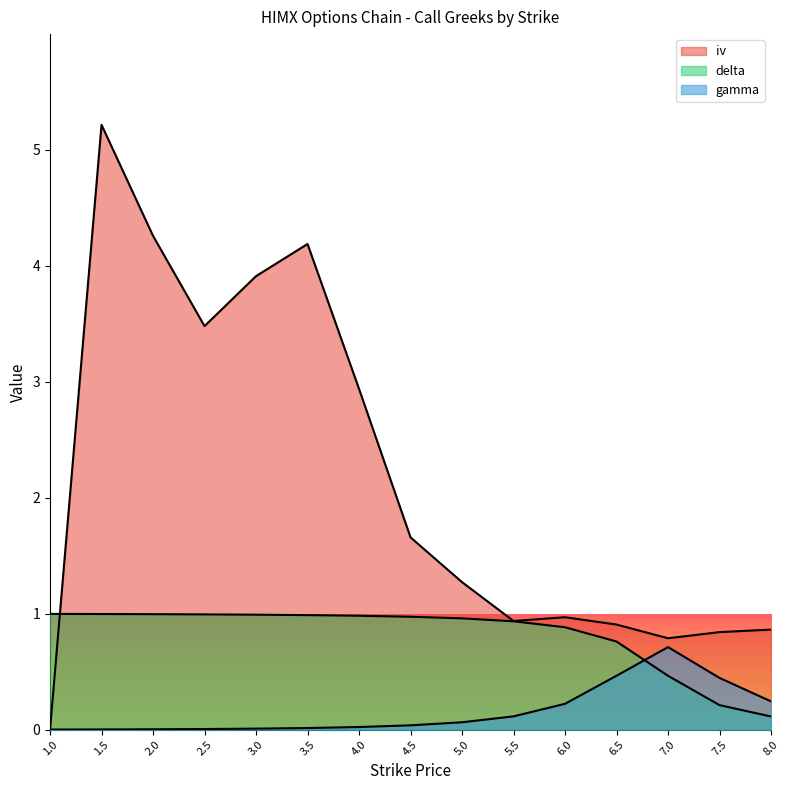

The value of gamma at 2.0 is 0.0. True or false?

True